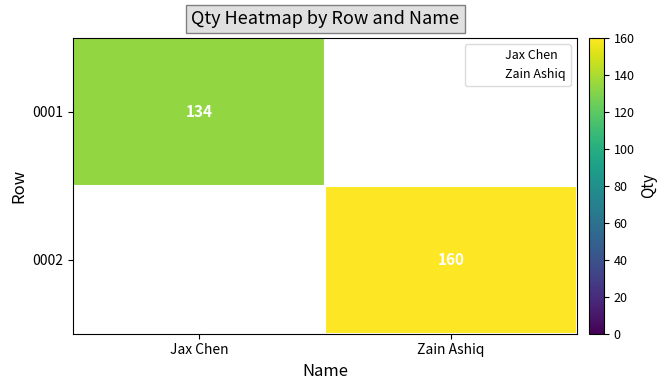

Which series has the widest spread of values?

0001